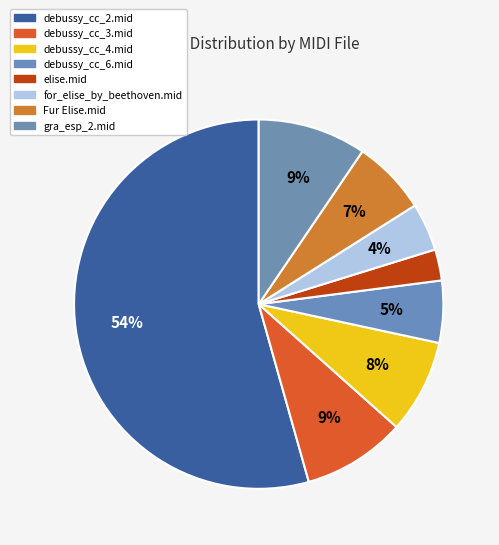

To the nearest percent, what portion does debussy_cc_4.mid represent?

8%